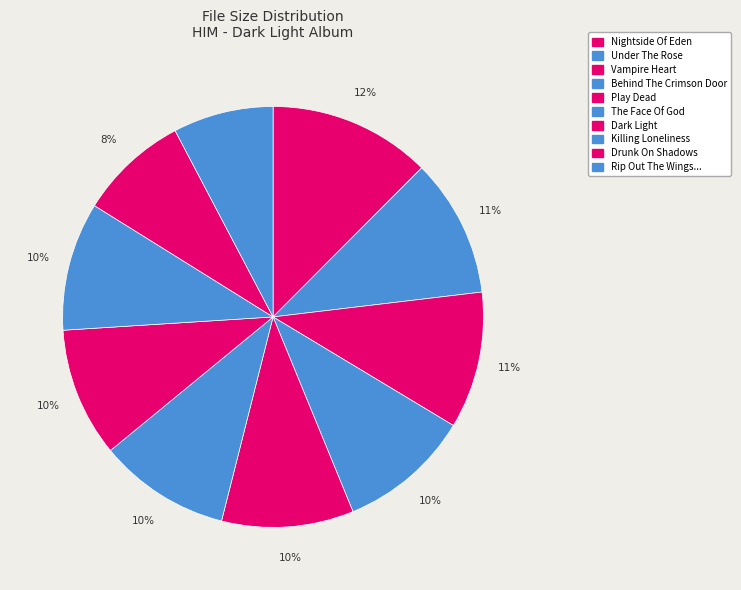

How many segments does this pie chart have?

10